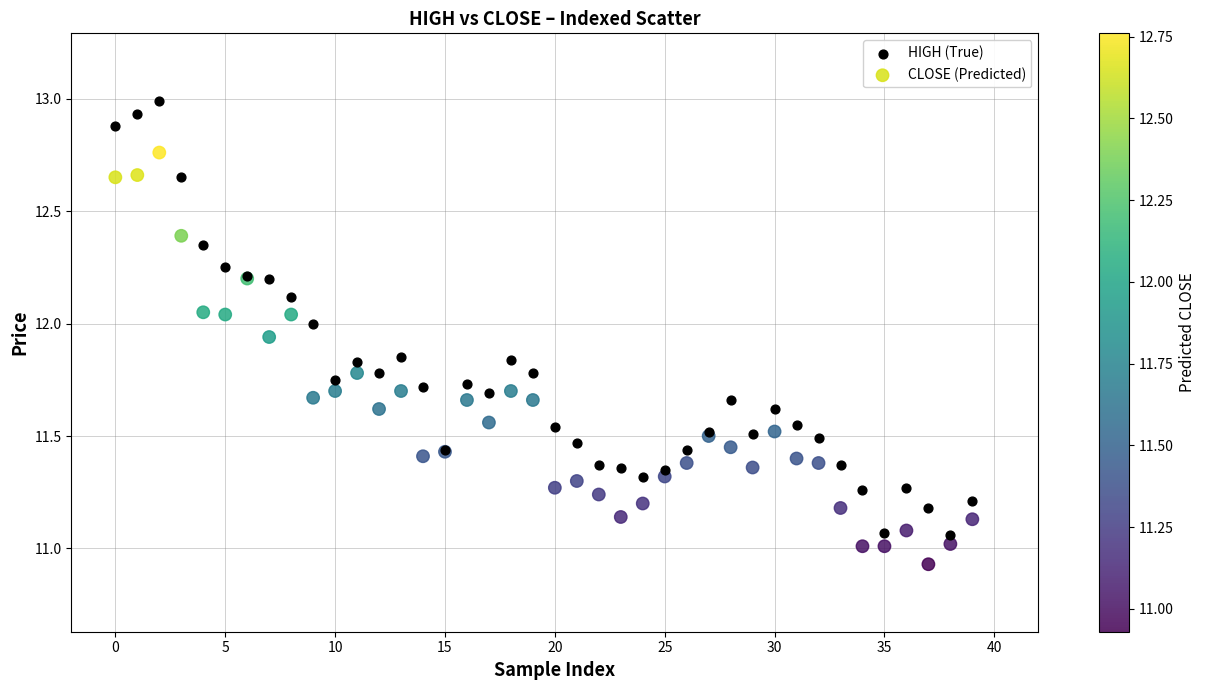

Which series reaches the minimum Y coordinate?

CLOSE (Predicted)